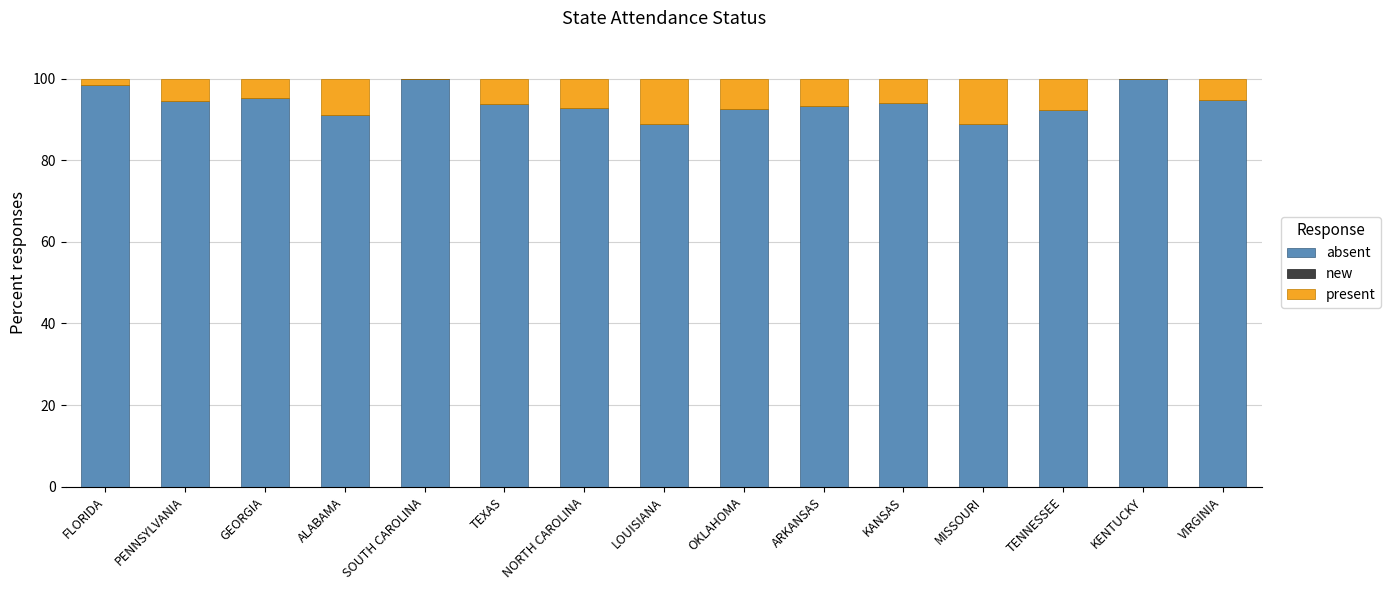

Are the bars grouped side by side (vs. stacked)?

No